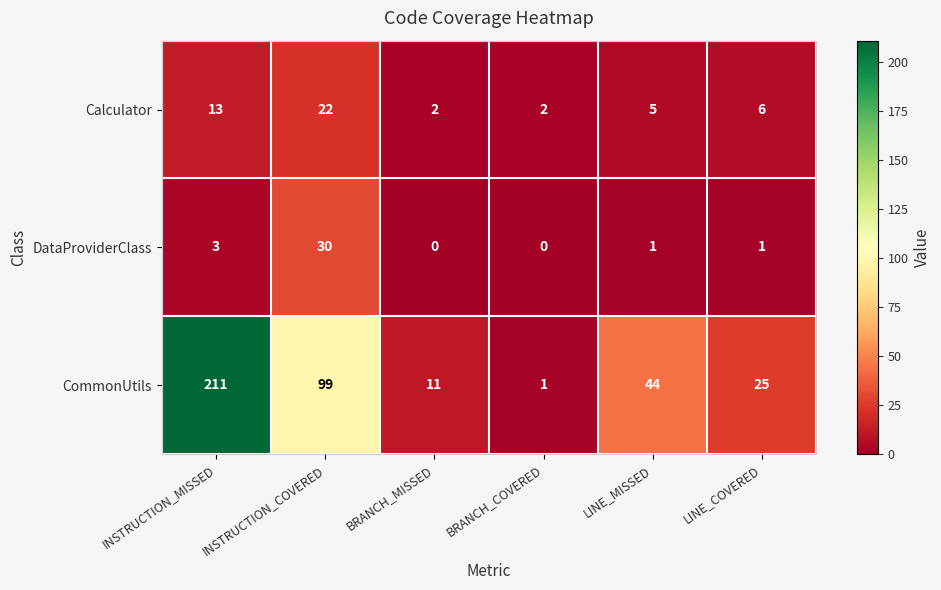

What is the maximum value shown in the chart?

211